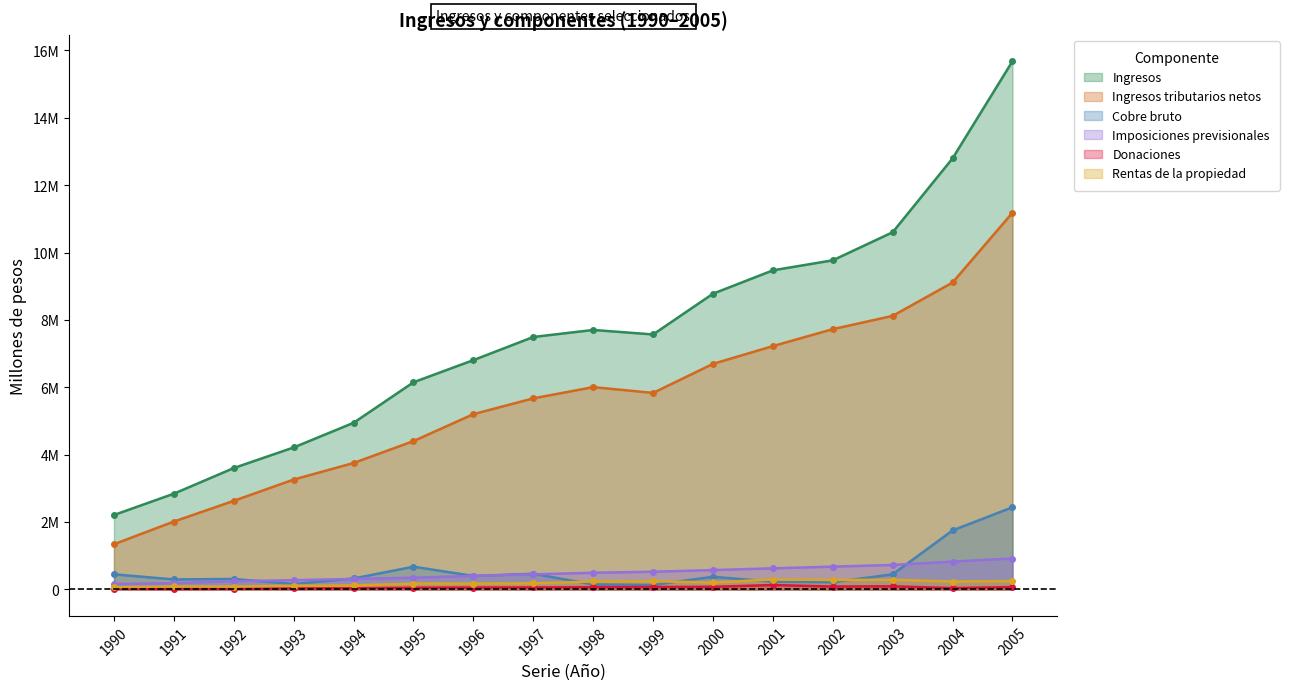

Which series has the widest spread of values?

Ingresos